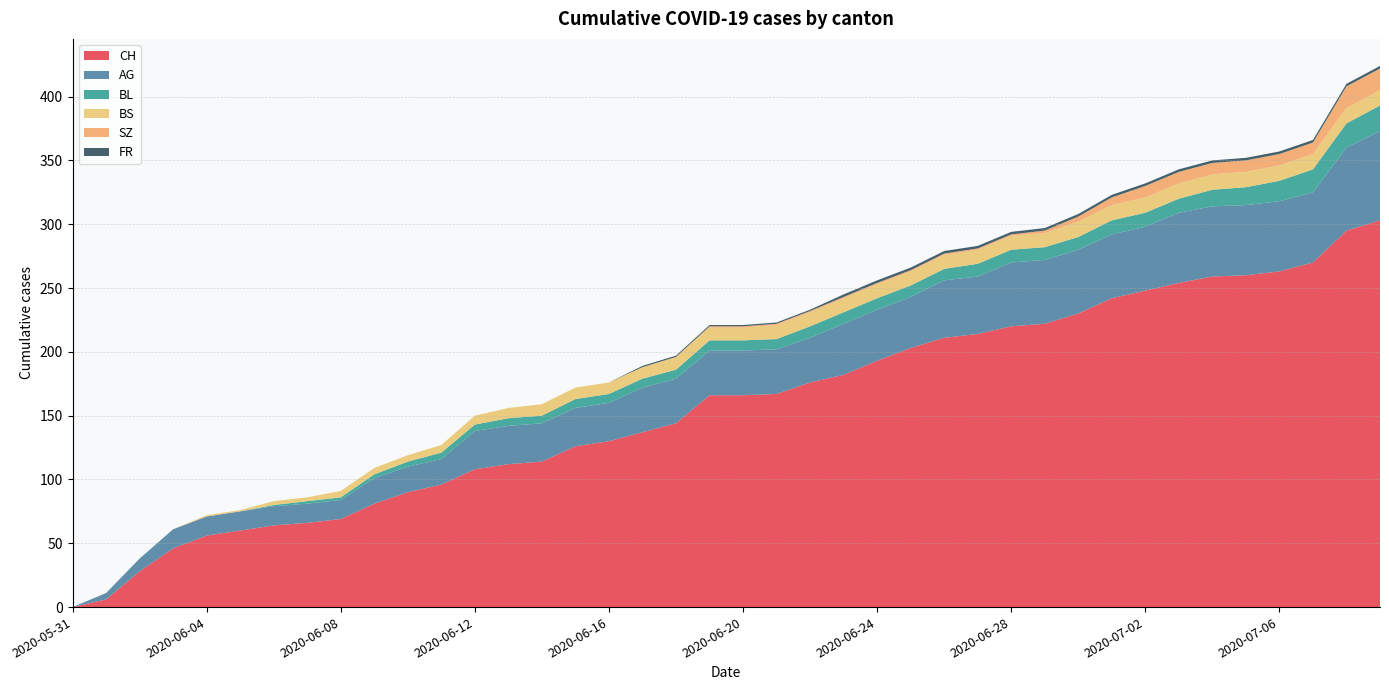

Reading left to right, what are all the values shown in this chart?

CH: 2020-05-31=0	2020-06-01=6	2020-06-02=28	2020-06-03=46	2020-06-04=56	2020-06-05=60	2020-06-06=64	2020-06-07=66	2020-06-08=69	2020-06-09=81	2020-06-10=90	2020-06-11=96	2020-06-12=108	2020-06-13=112	2020-06-14=114	2020-06-15=126	2020-06-16=130	2020-06-17=137	2020-06-18=144	2020-06-19=166	2020-06-20=166	2020-06-21=167	2020-06-22=176	2020-06-23=182	2020-06-24=193	2020-06-25=203	2020-06-26=211	2020-06-27=214	2020-06-28=220	2020-06-29=222	2020-06-30=230	2020-07-01=242	2020-07-02=248	2020-07-03=254	2020-07-04=259	2020-07-05=260	2020-07-06=263	2020-07-07=270	2020-07-08=295	2020-07-09=303
AG: 2020-05-31=0	2020-06-01=5	2020-06-02=10	2020-06-03=15	2020-06-04=15	2020-06-05=15	2020-06-06=15	2020-06-07=15	2020-06-08=15	2020-06-09=20	2020-06-10=20	2020-06-11=20	2020-06-12=30	2020-06-13=30	2020-06-14=30	2020-06-15=30	2020-06-16=30	2020-06-17=35	2020-06-18=35	2020-06-19=35	2020-06-20=35	2020-06-21=35	2020-06-22=35	2020-06-23=40	2020-06-24=40	2020-06-25=40	2020-06-26=45	2020-06-27=45	2020-06-28=50	2020-06-29=50	2020-06-30=50	2020-07-01=50	2020-07-02=50	2020-07-03=55	2020-07-04=55	2020-07-05=55	2020-07-06=55	2020-07-07=55	2020-07-08=65	2020-07-09=70
BL: 2020-05-31=0	2020-06-01=0	2020-06-02=0	2020-06-03=0	2020-06-04=0	2020-06-05=0	2020-06-06=1	2020-06-07=2	2020-06-08=2	2020-06-09=3	2020-06-10=4	2020-06-11=5	2020-06-12=5	2020-06-13=6	2020-06-14=6	2020-06-15=7	2020-06-16=7	2020-06-17=7	2020-06-18=7	2020-06-19=8	2020-06-20=8	2020-06-21=8	2020-06-22=9	2020-06-23=9	2020-06-24=9	2020-06-25=9	2020-06-26=9	2020-06-27=10	2020-06-28=10	2020-06-29=10	2020-06-30=10	2020-07-01=11	2020-07-02=11	2020-07-03=11	2020-07-04=13	2020-07-05=14	2020-07-06=16	2020-07-07=18	2020-07-08=19	2020-07-09=20
BS: 2020-05-31=0	2020-06-01=0	2020-06-02=0	2020-06-03=0	2020-06-04=1	2020-06-05=1	2020-06-06=3	2020-06-07=3	2020-06-08=5	2020-06-09=5	2020-06-10=5	2020-06-11=6	2020-06-12=7	2020-06-13=8	2020-06-14=9	2020-06-15=9	2020-06-16=9	2020-06-17=9	2020-06-18=10	2020-06-19=10	2020-06-20=10	2020-06-21=11	2020-06-22=11	2020-06-23=11	2020-06-24=11	2020-06-25=11	2020-06-26=11	2020-06-27=11	2020-06-28=11	2020-06-29=11	2020-06-30=12	2020-07-01=12	2020-07-02=12	2020-07-03=12	2020-07-04=12	2020-07-05=12	2020-07-06=12	2020-07-07=12	2020-07-08=12	2020-07-09=12
SZ: 2020-05-31=0	2020-06-01=0	2020-06-02=0	2020-06-03=0	2020-06-04=0	2020-06-05=0	2020-06-06=0	2020-06-07=0	2020-06-08=0	2020-06-09=0	2020-06-10=0	2020-06-11=0	2020-06-12=0	2020-06-13=0	2020-06-14=0	2020-06-15=0	2020-06-16=0	2020-06-17=0	2020-06-18=0	2020-06-19=1	2020-06-20=1	2020-06-21=1	2020-06-22=1	2020-06-23=1	2020-06-24=1	2020-06-25=1	2020-06-26=1	2020-06-27=1	2020-06-28=1	2020-06-29=2	2020-06-30=4	2020-07-01=6	2020-07-02=9	2020-07-03=9	2020-07-04=9	2020-07-05=9	2020-07-06=9	2020-07-07=9	2020-07-08=17	2020-07-09=17
FR: 2020-05-31=0	2020-06-01=0	2020-06-02=0	2020-06-03=0	2020-06-04=0	2020-06-05=0	2020-06-06=0	2020-06-07=0	2020-06-08=0	2020-06-09=0	2020-06-10=0	2020-06-11=0	2020-06-12=0	2020-06-13=0	2020-06-14=0	2020-06-15=0	2020-06-16=0	2020-06-17=1	2020-06-18=1	2020-06-19=1	2020-06-20=1	2020-06-21=1	2020-06-22=1	2020-06-23=2	2020-06-24=2	2020-06-25=2	2020-06-26=2	2020-06-27=2	2020-06-28=2	2020-06-29=2	2020-06-30=2	2020-07-01=2	2020-07-02=2	2020-07-03=2	2020-07-04=2	2020-07-05=2	2020-07-06=2	2020-07-07=2	2020-07-08=2	2020-07-09=2